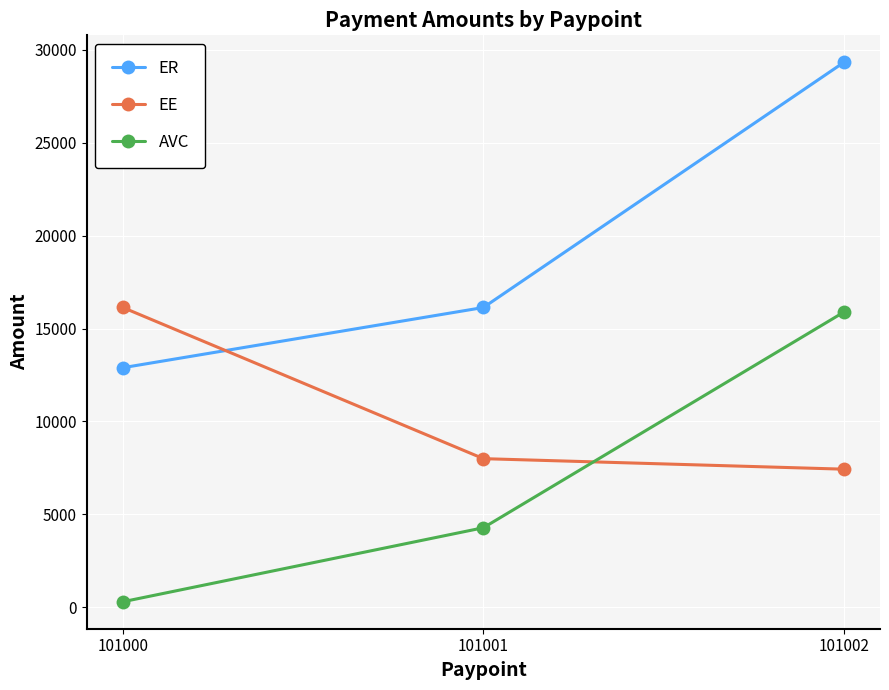

What are all the series names shown in the legend?

ER, EE, AVC